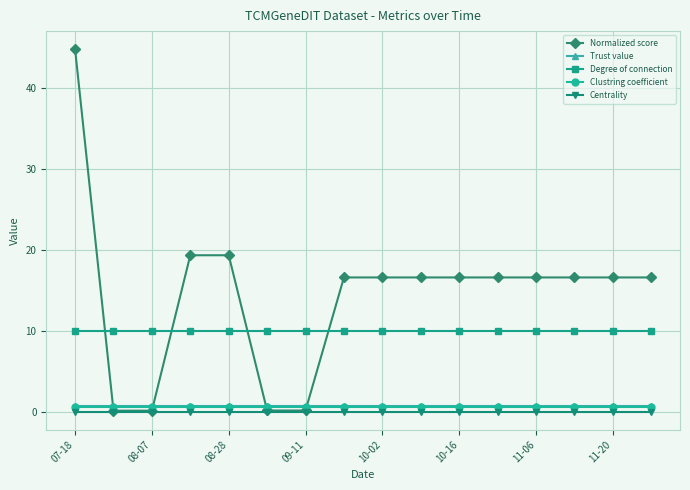

True or false: Clustring coefficient and Degree of connection intersect in this chart.

False